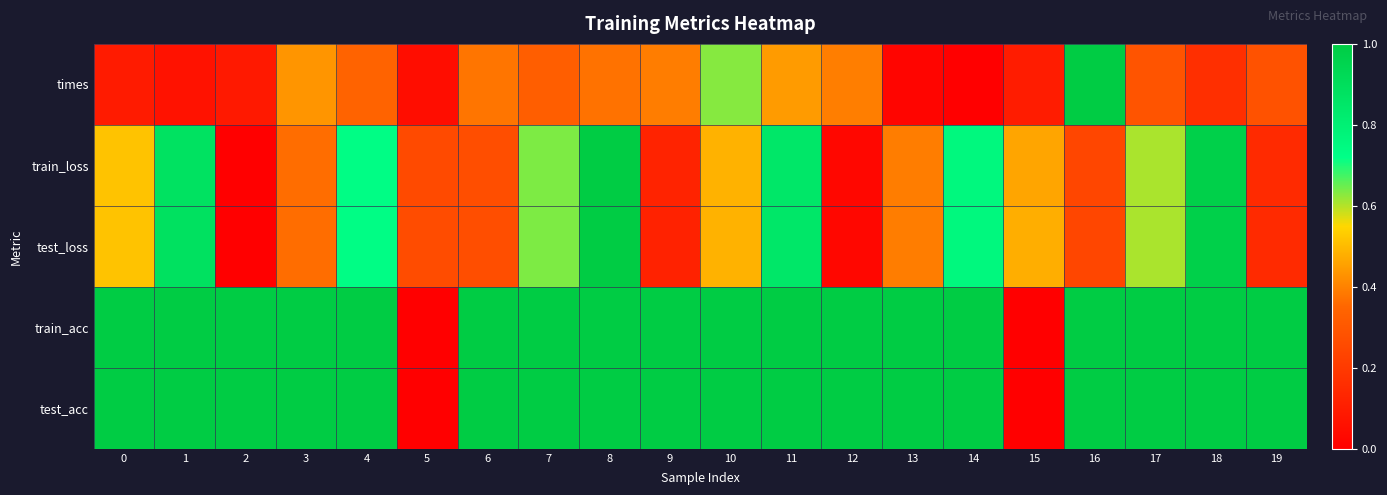

Which series changed the most between 0 and 3?

times